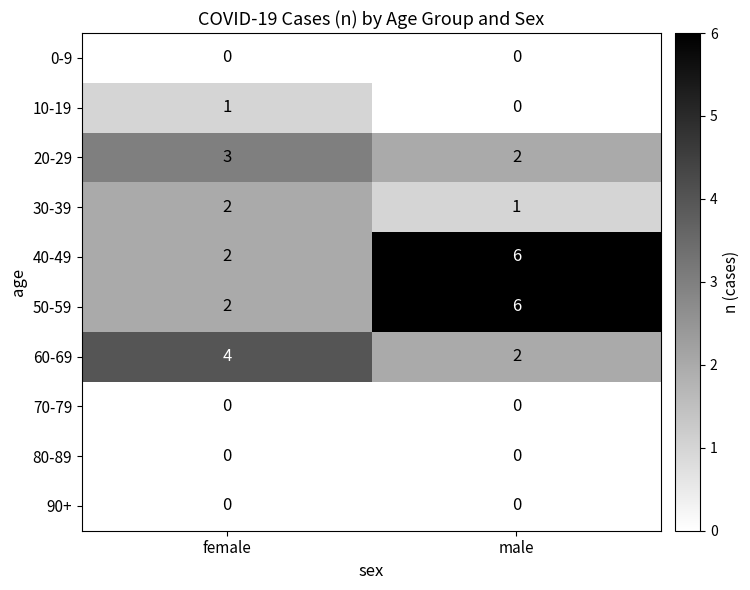

Count the number of data series in this chart.

10